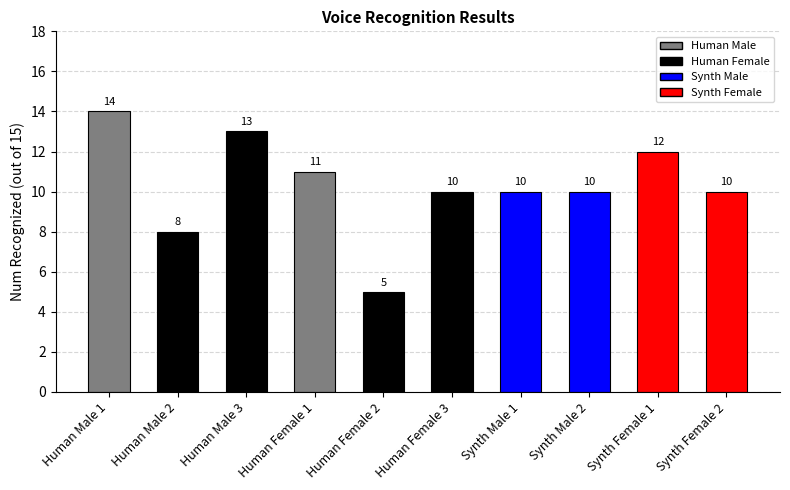

What is the change in value from Human Male 2 to Synth Female 1?

+4